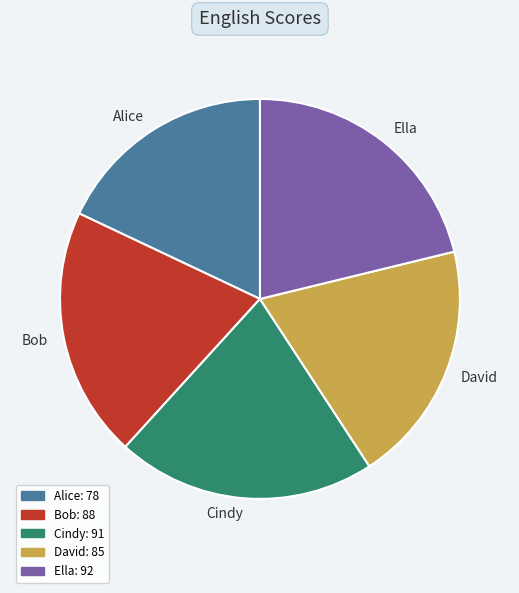

True or false: Bob accounts for 31% of the total.

False